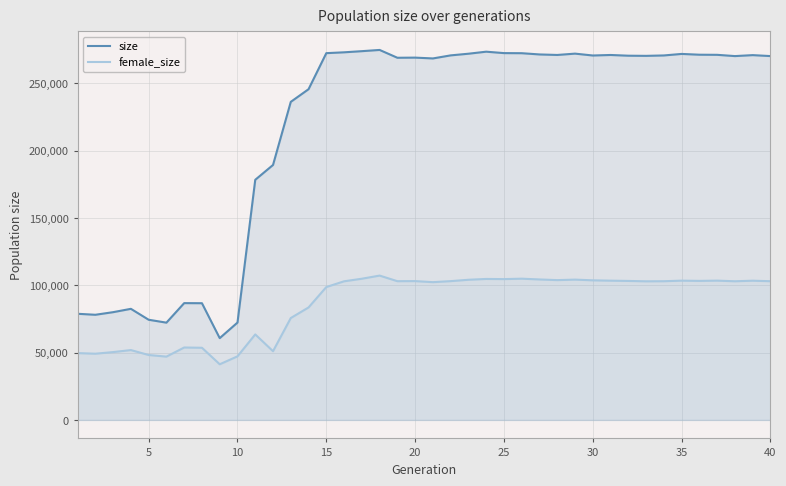

How many interior local peaks does the female_size series have?

11